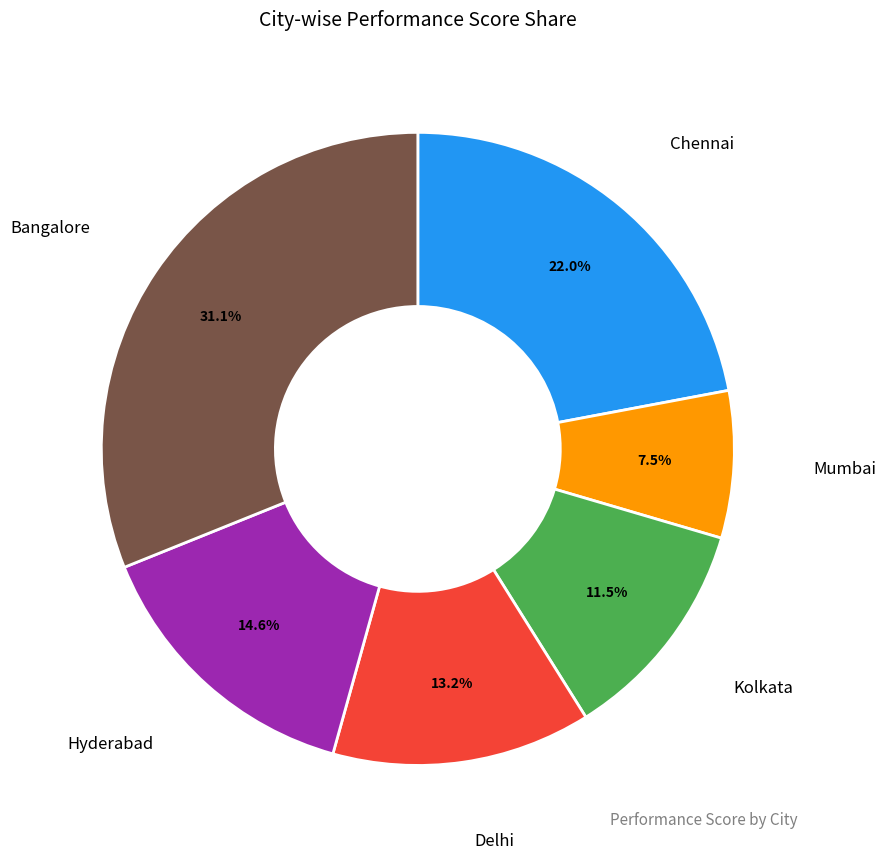

Is there a majority slice in this chart?

No